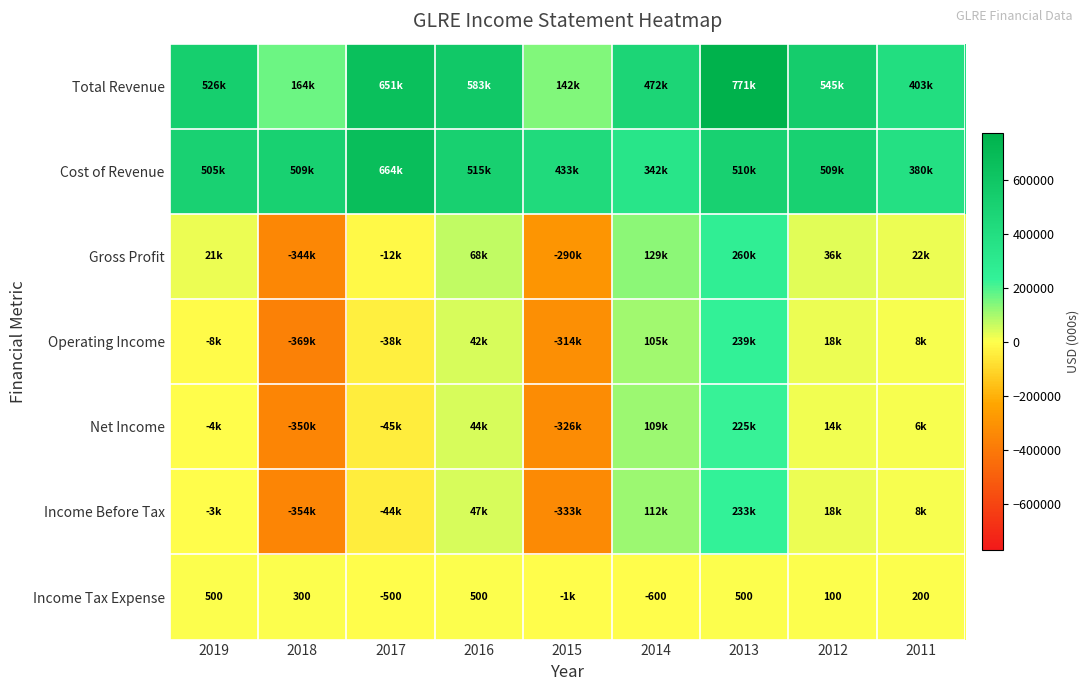

The value of Income Tax Expense at 2016 is 867. True or false?

False